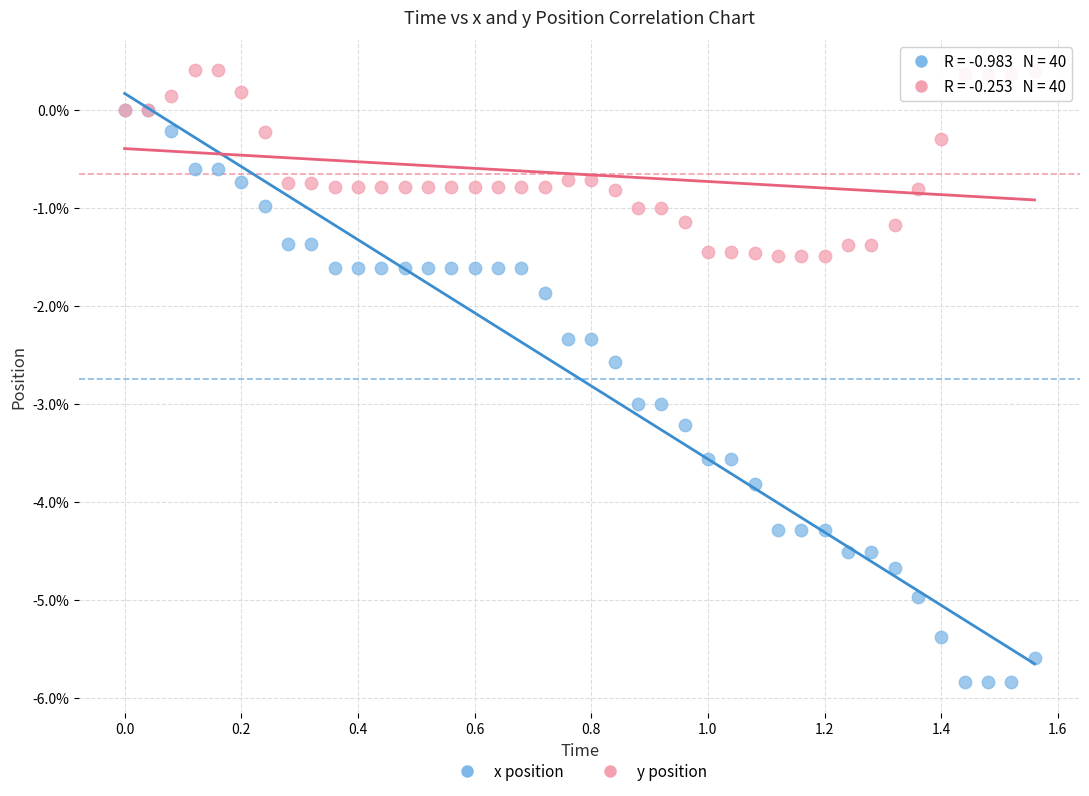

Which series reaches the minimum Y coordinate?

x position